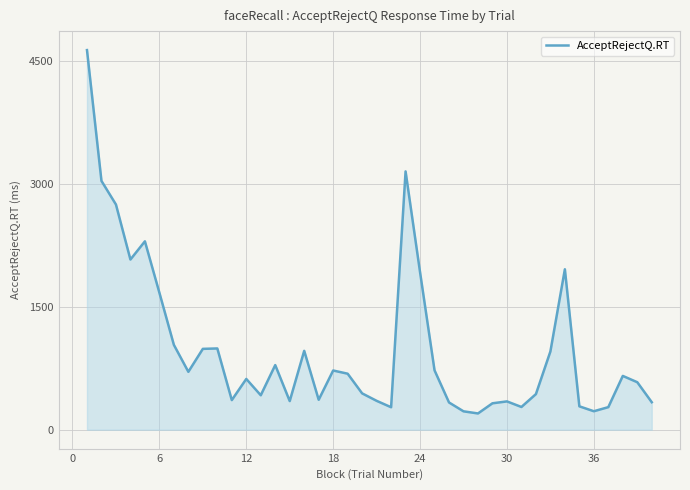

What is the difference between the maximum and minimum values?

4433